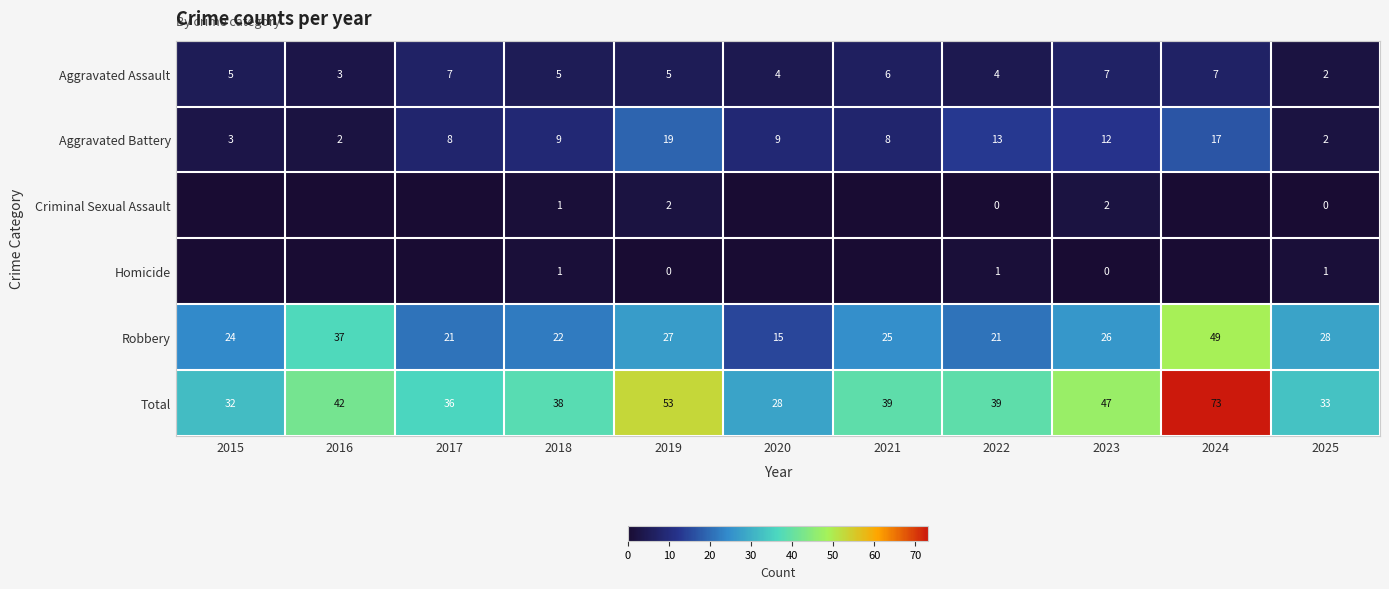

At which category is the sum across all series the highest?

2024